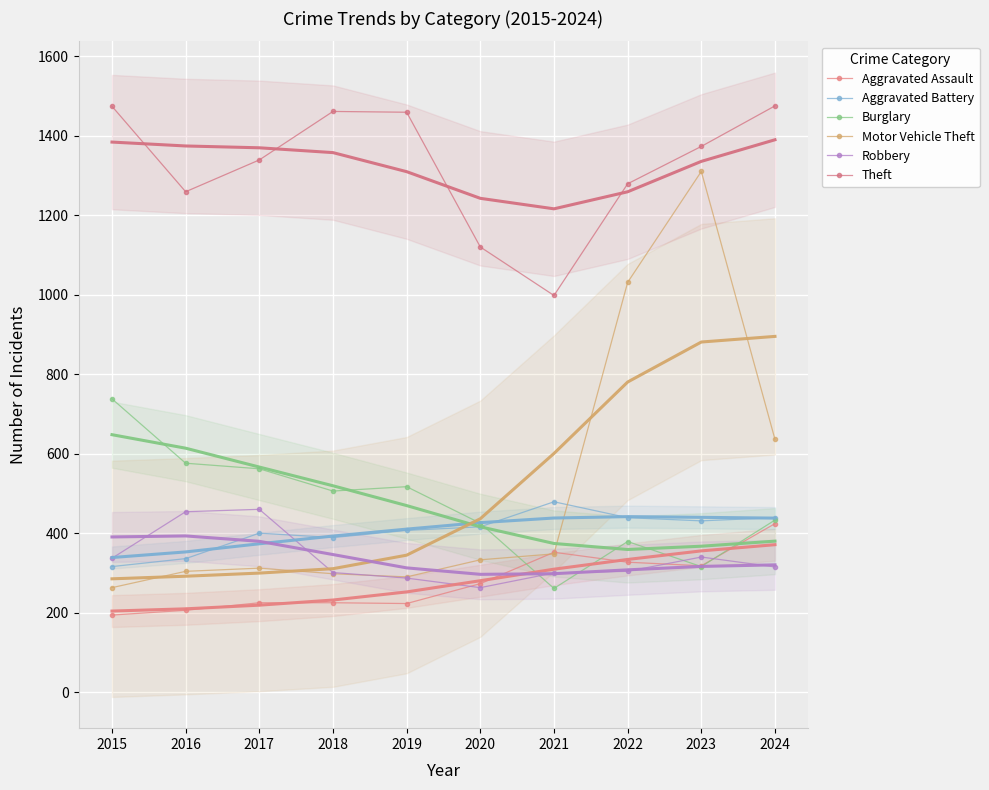

What is the value of the Aggravated Assault point at the 8th from the left?

327